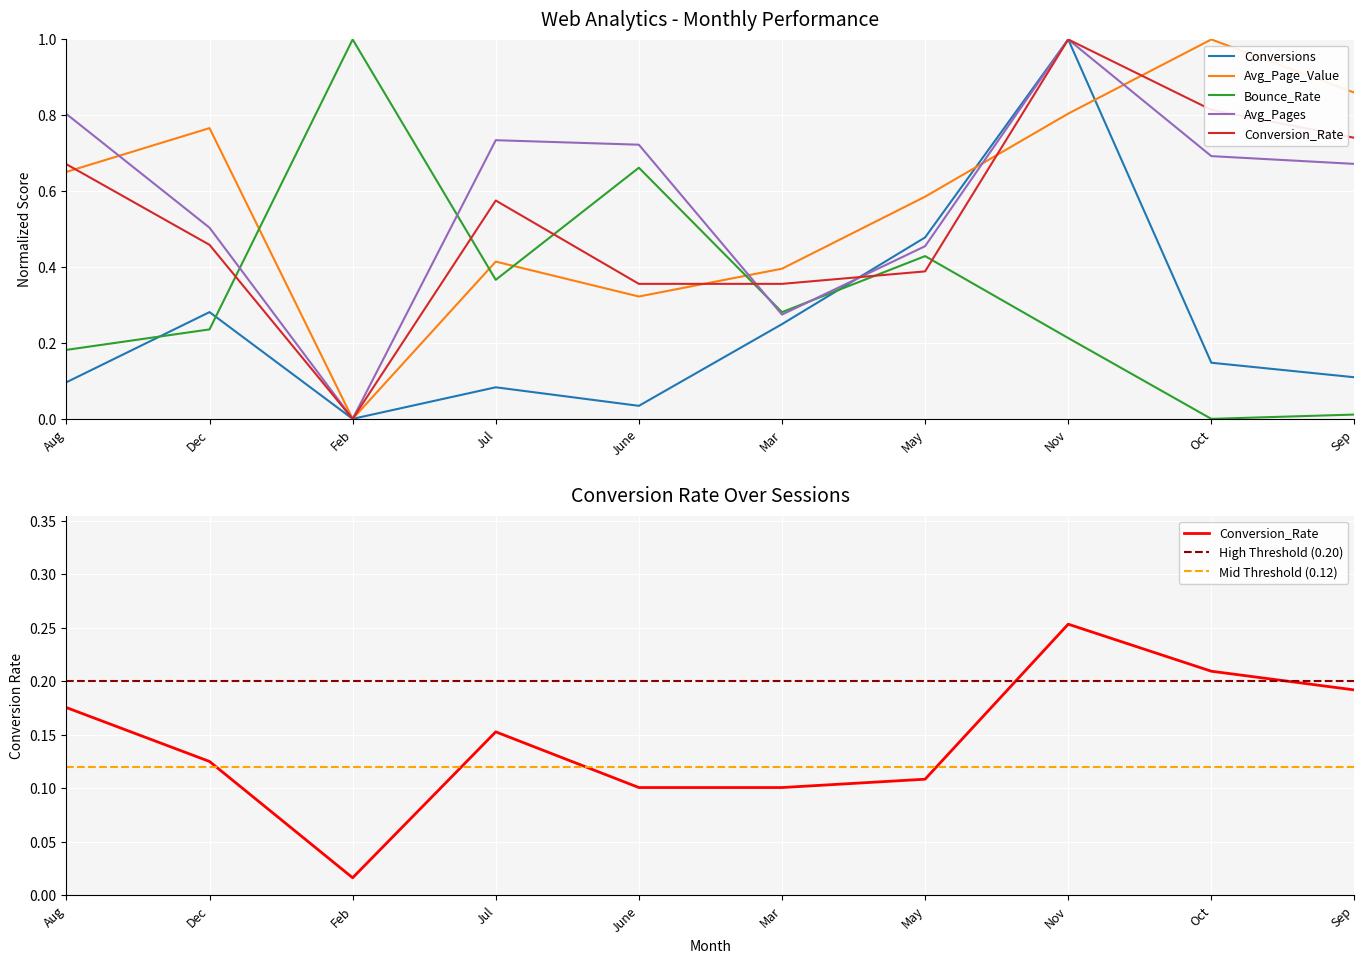

What is the value of the Avg_Page_Value point at the 9th from the left?

1.0